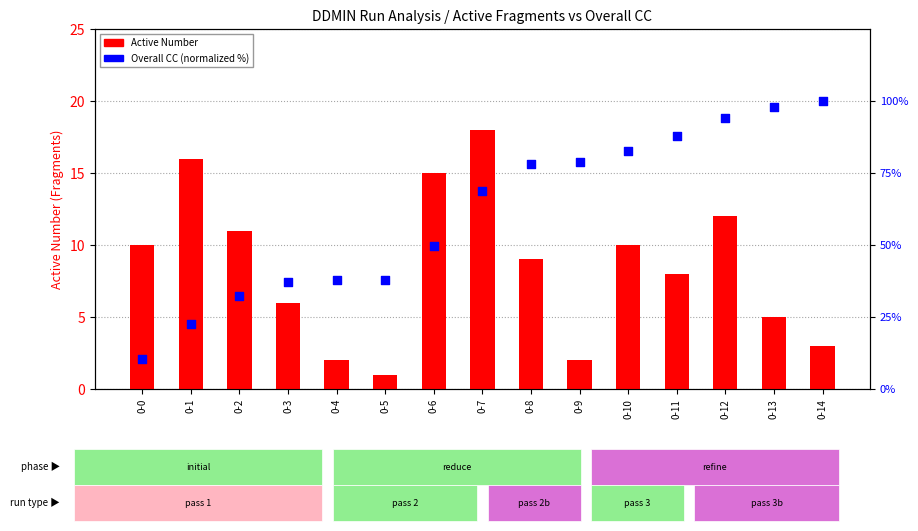

At how many categories does at least one series exceed 88?

3